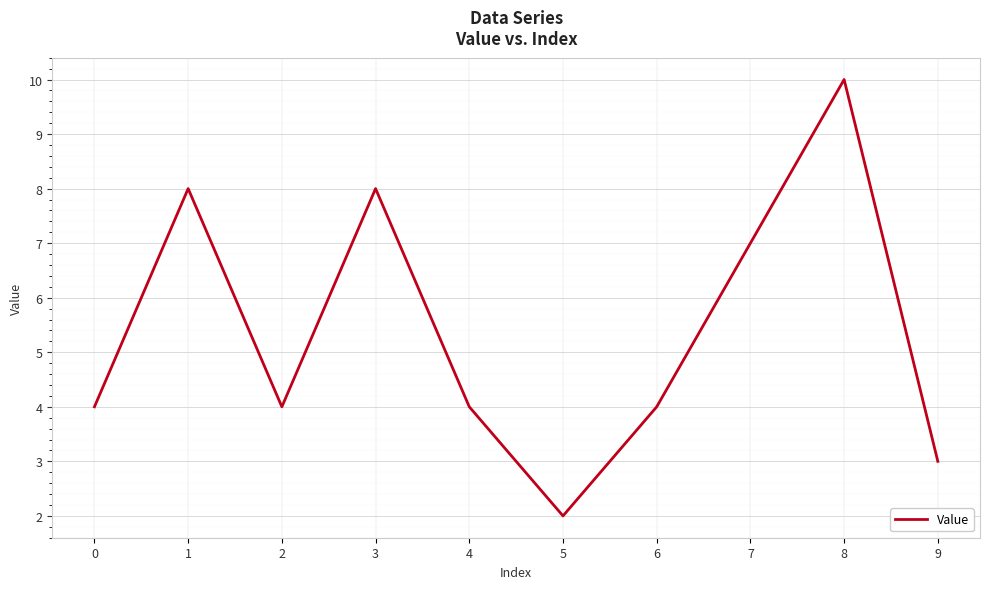

True or false: the data shows 7 at 7.

True